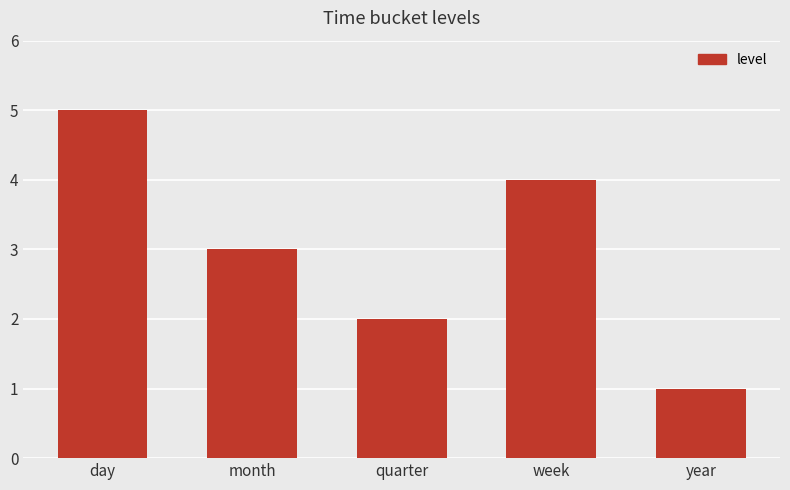

Count the values in the range 2 to 4.

3